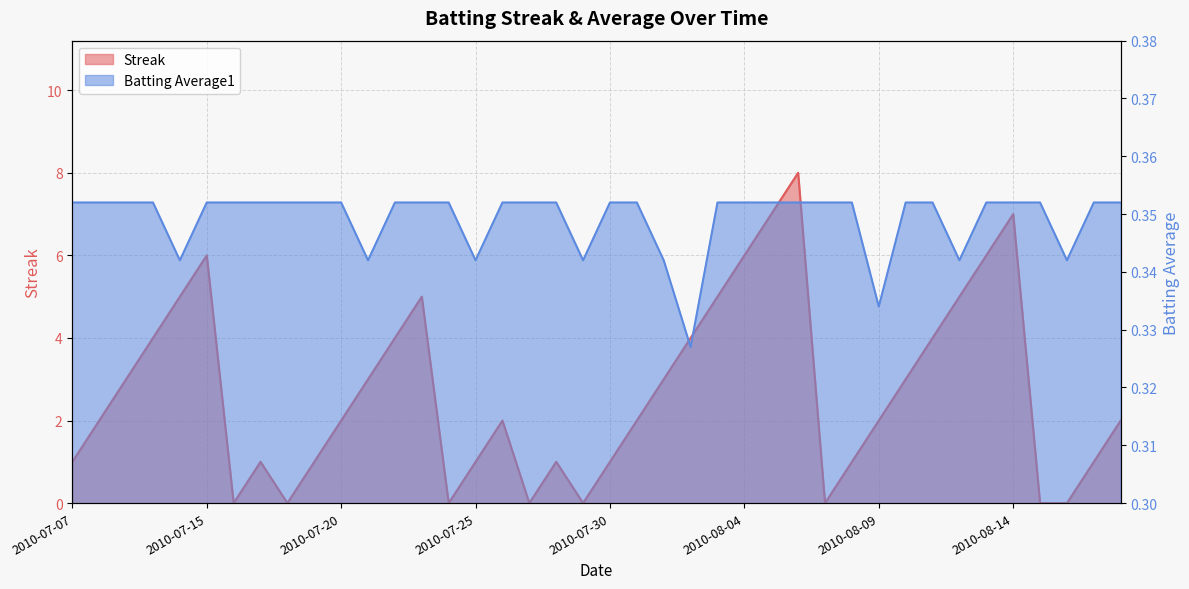

Where is the first local minimum for Batting Average1?

2010-07-11